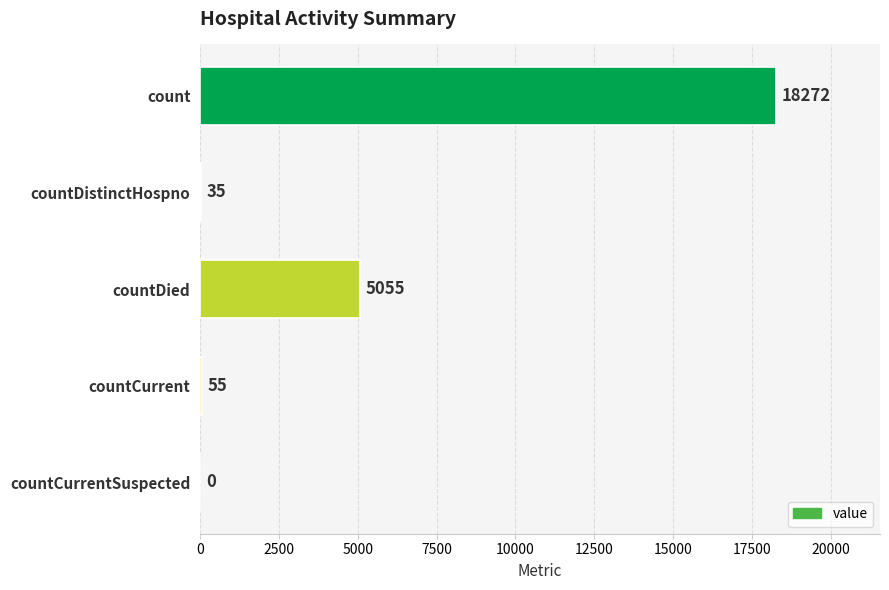

Count the number of categories in the chart.

5